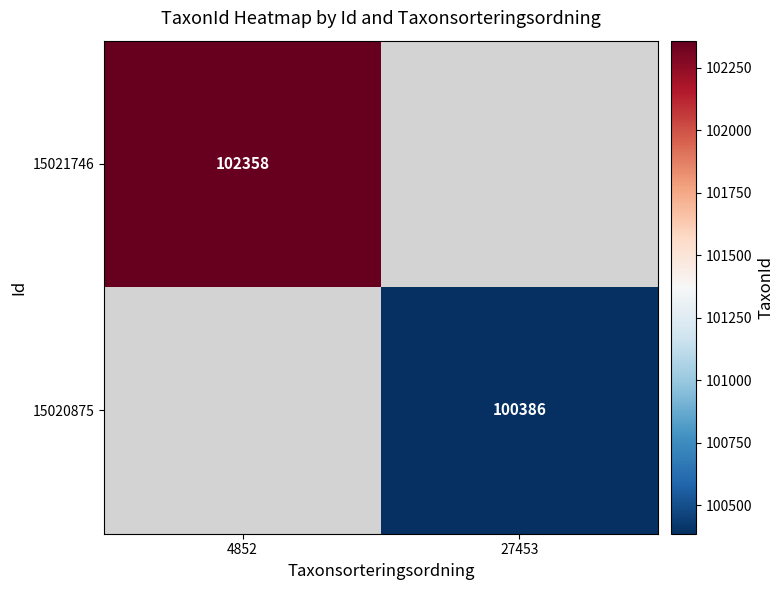

Is the value of 15020875 at 27453 greater than the value of 15021746 at 4852?

No